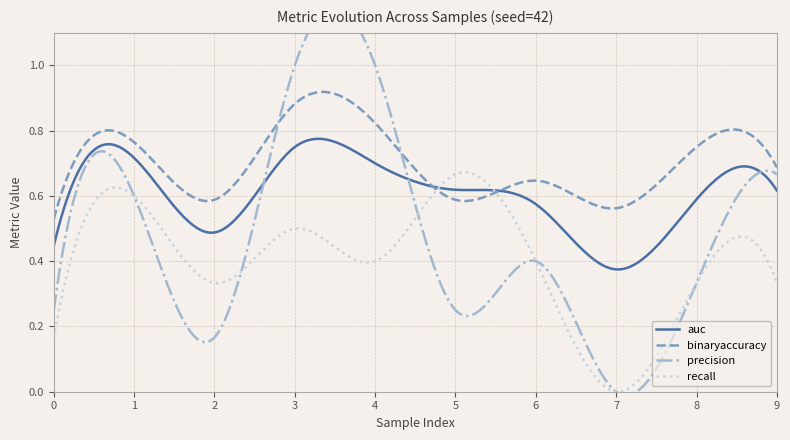

The value of precision at 3 is 1.0. True or false?

True